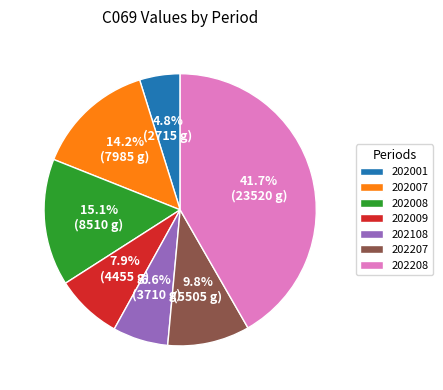

Which slice is the smallest?

202001